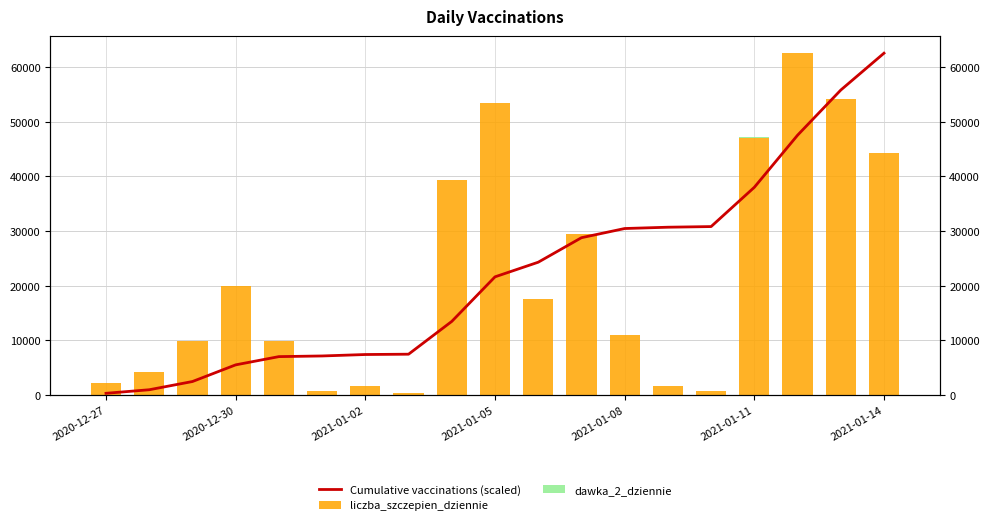

What are all the series names shown in the legend?

Cumulative vaccinations (scaled), liczba_szczepien_dziennie, dawka_2_dziennie